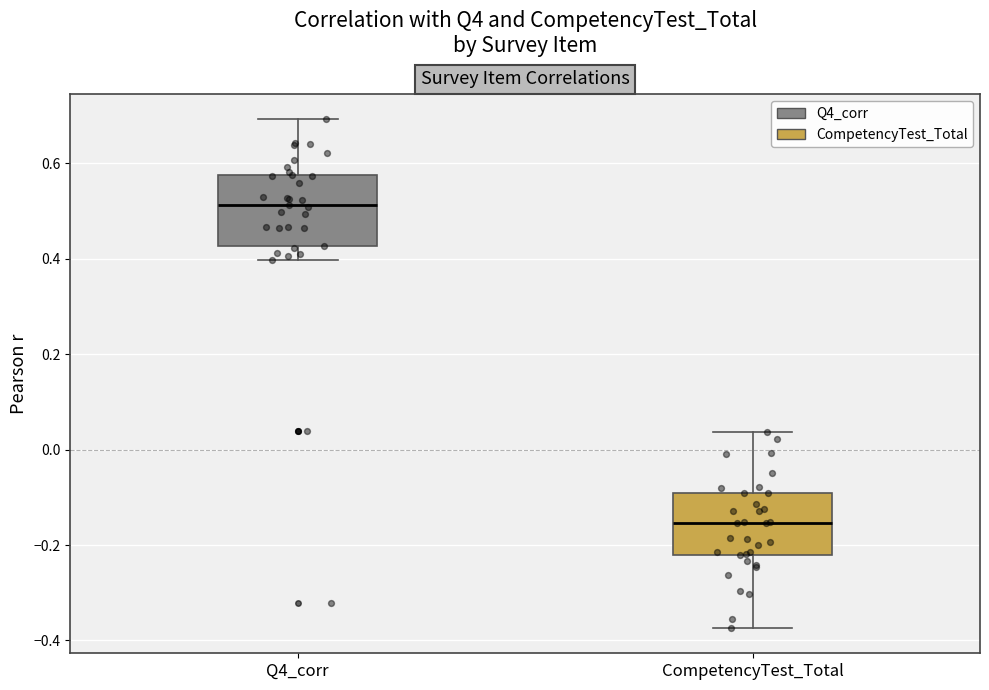

Which box has the highest median line?

Q4_corr